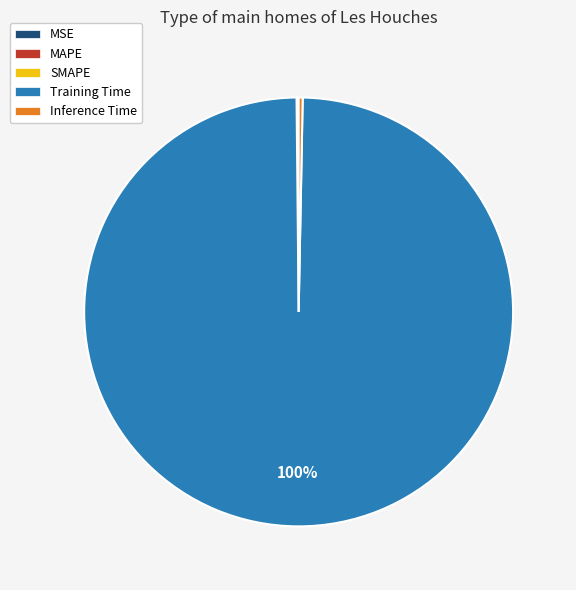

Which category has the biggest portion of the pie?

Training Time